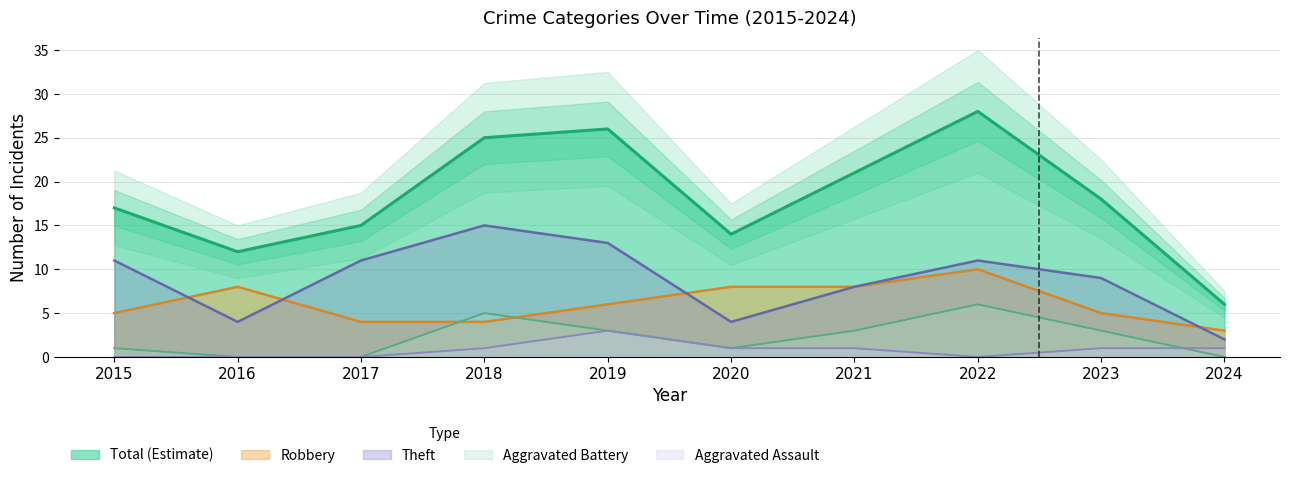

Reading left to right, transcribe all the data shown in this chart.

Robbery: 5	8	4	4	6	8	8	10	5	3
Theft: 11	4	11	15	13	4	8	11	9	2
Aggravated Battery: 1	0	0	5	3	1	3	6	3	0
Aggravated Assault: 0	0	0	1	3	1	1	0	1	1
Total: 17	12	15	25	26	14	21	28	18	6